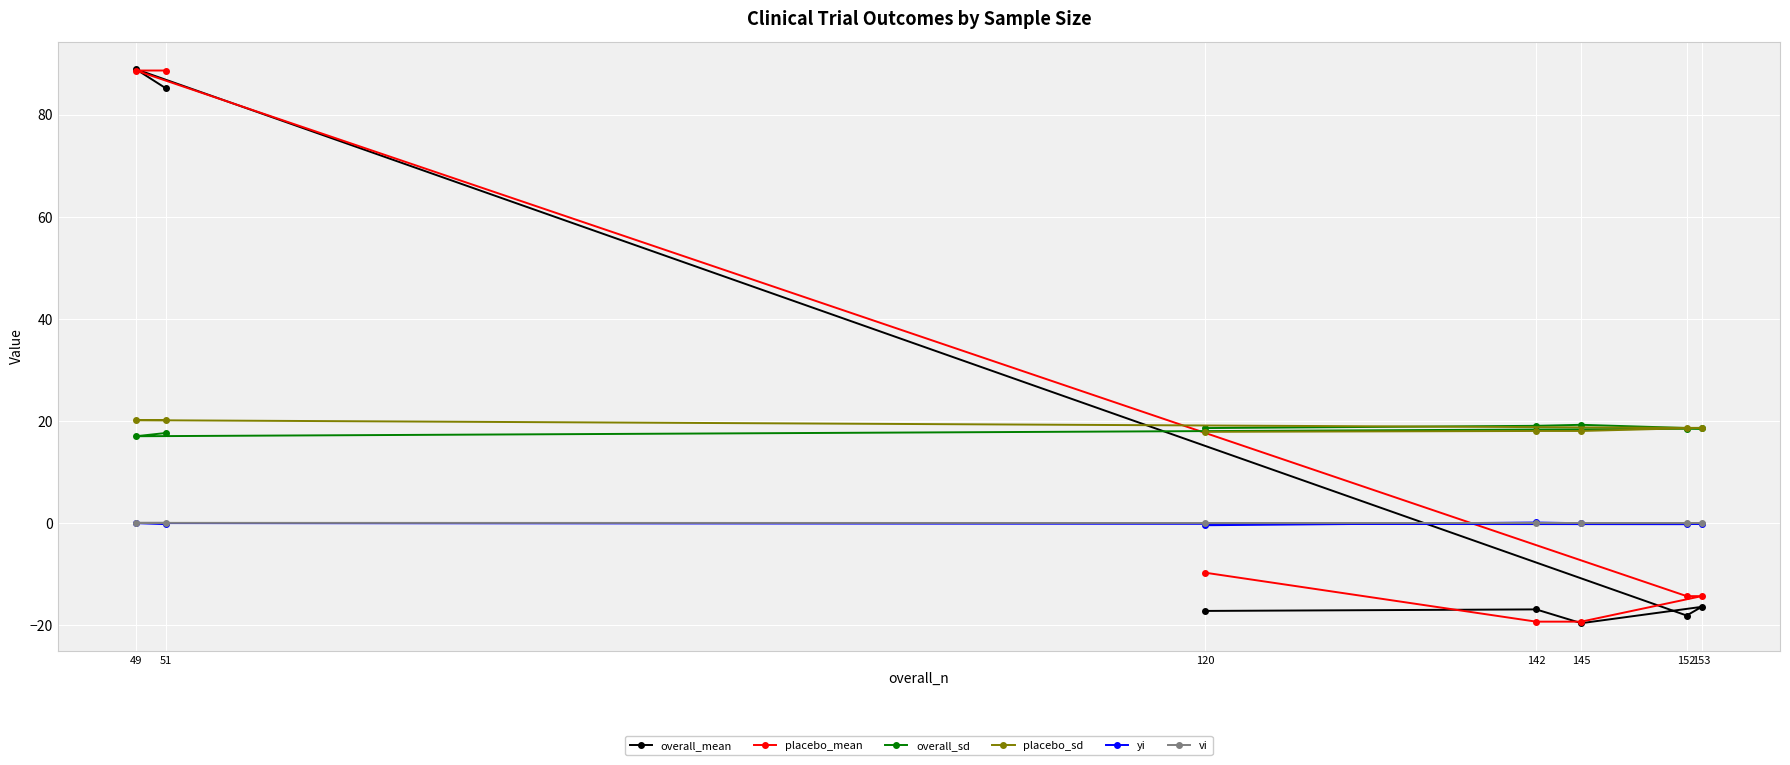

What is the highest value of the overall_sd series?

19.3